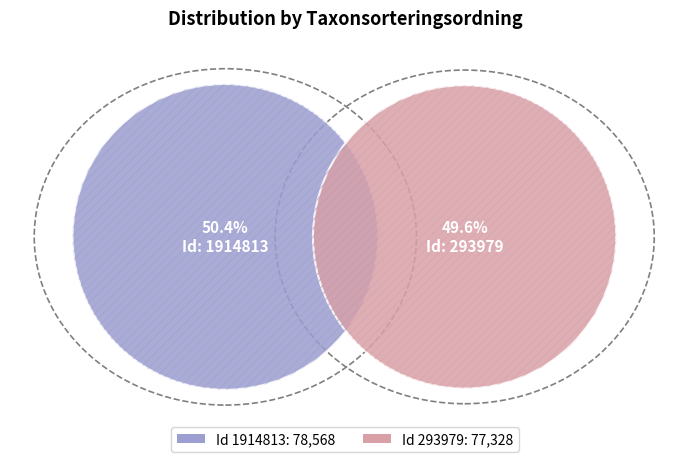

Is 1914813 the majority of the pie?

Yes